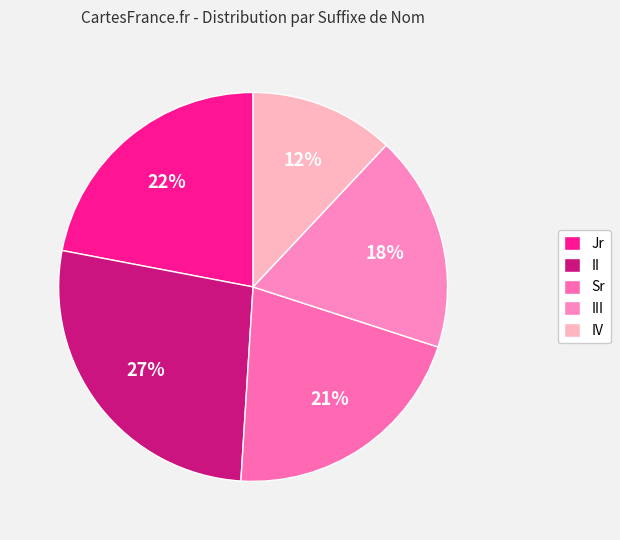

True or false: III accounts for 29% of the total.

False